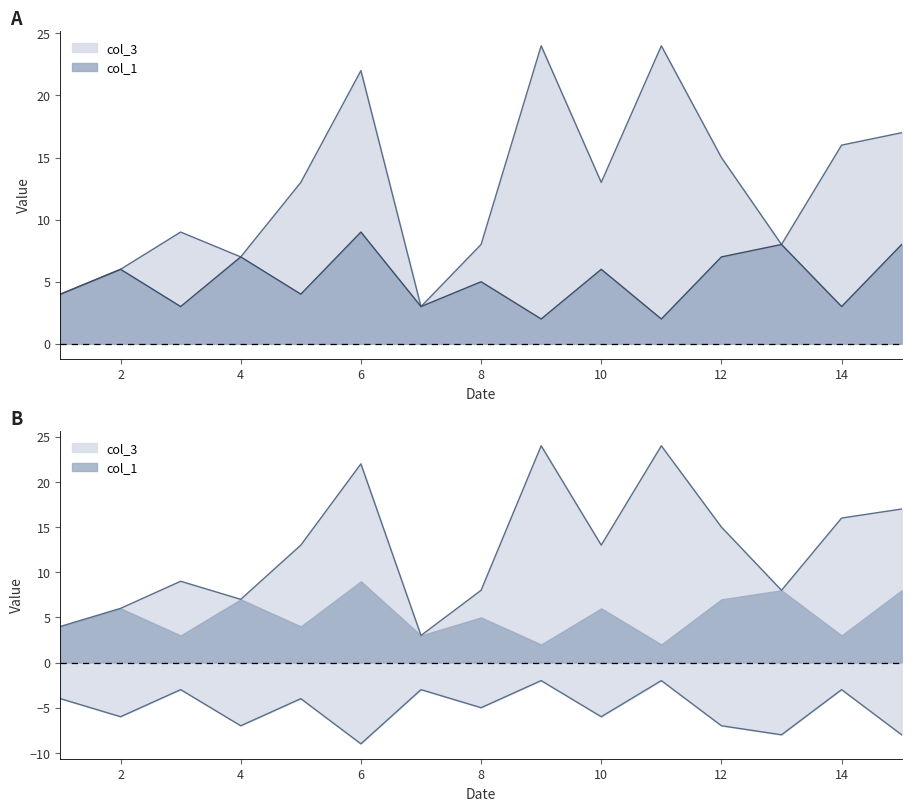

Reading left to right, transcribe all the data shown in this chart.

col_3: 4	6	9	7	13	22	3	8	24	13	24	15	8	16	17
col_1: 4	6	3	7	4	9	3	5	2	6	2	7	8	3	8